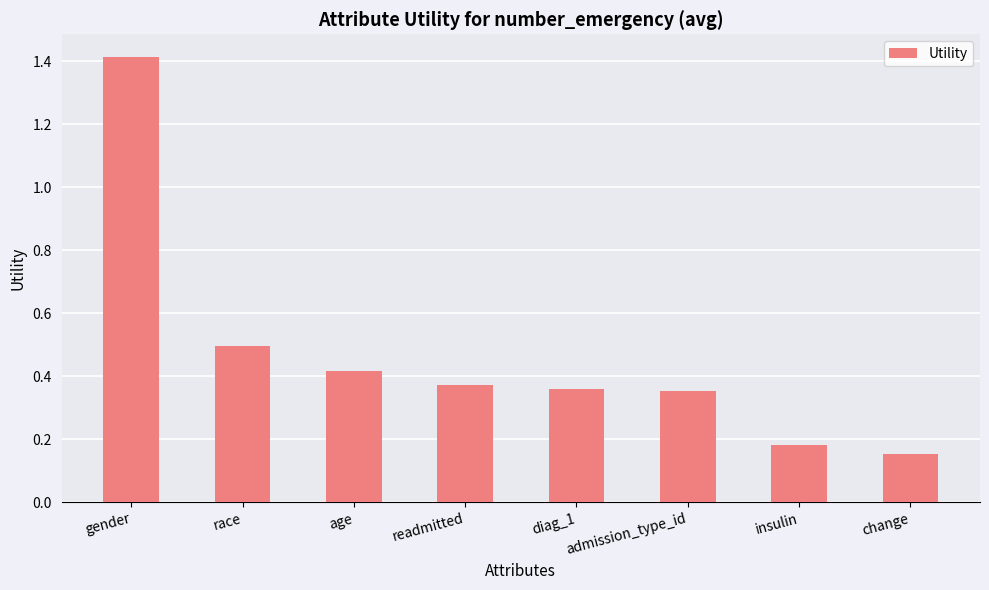

Is it true that the value at change is 0.3?

False